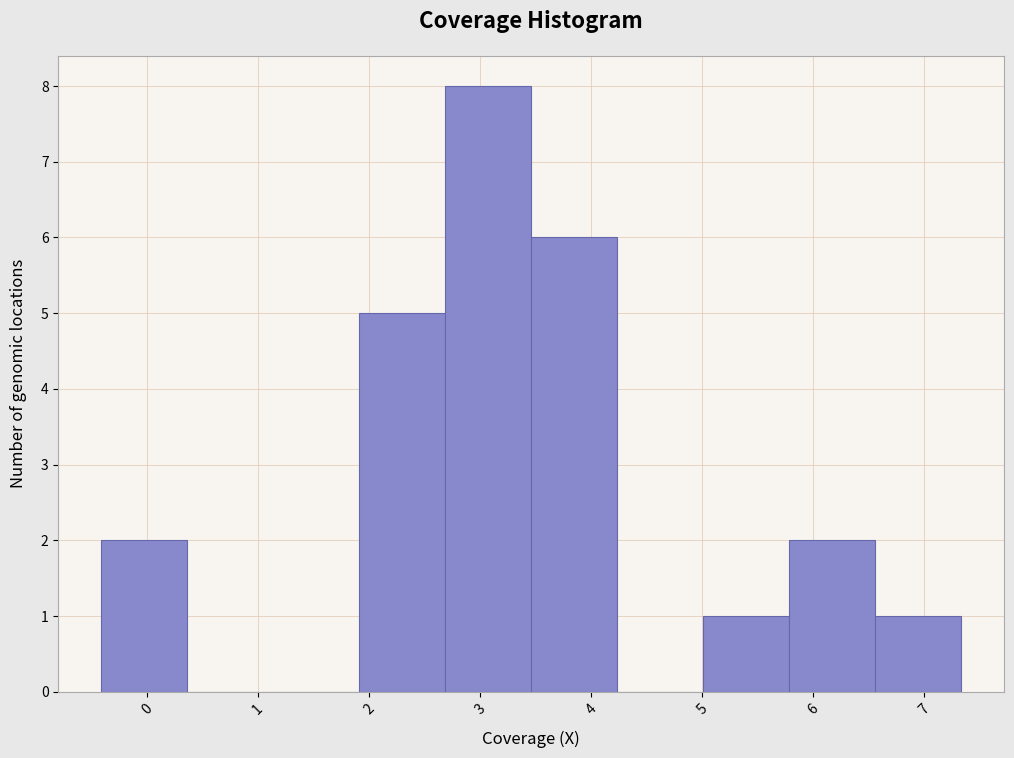

Over which range of the x-axis is the bar tallest?

2.7 to 3.5